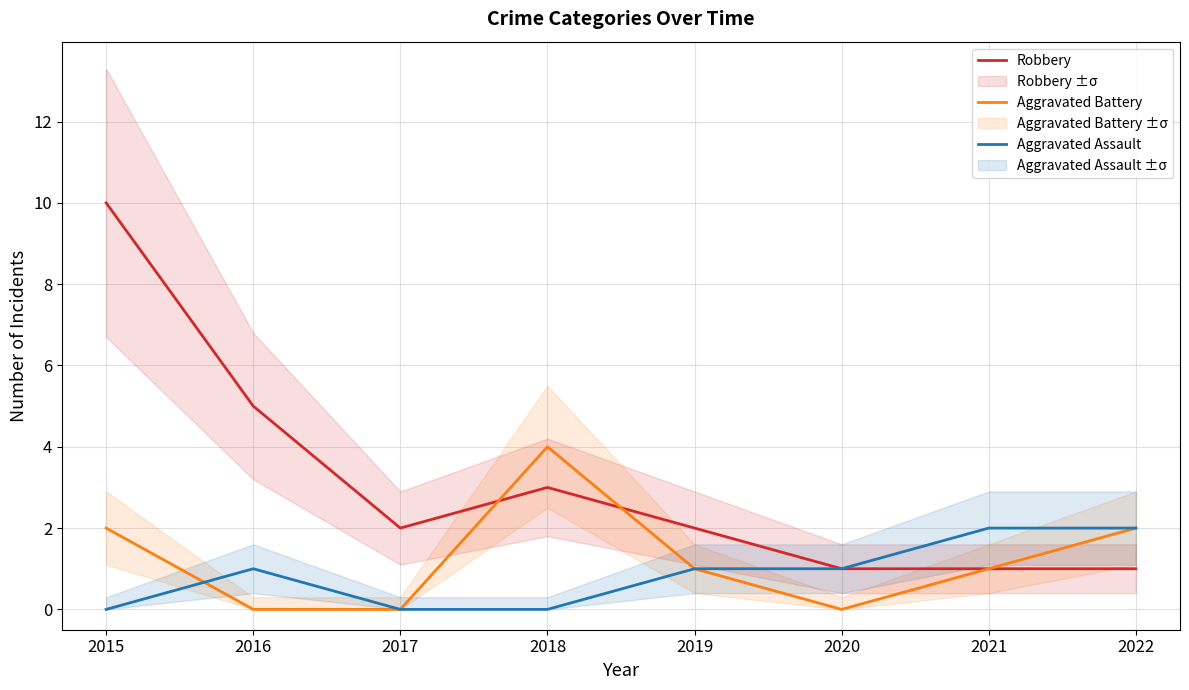

What are all the series names shown in the legend?

Robbery, Aggravated Battery, Aggravated Assault